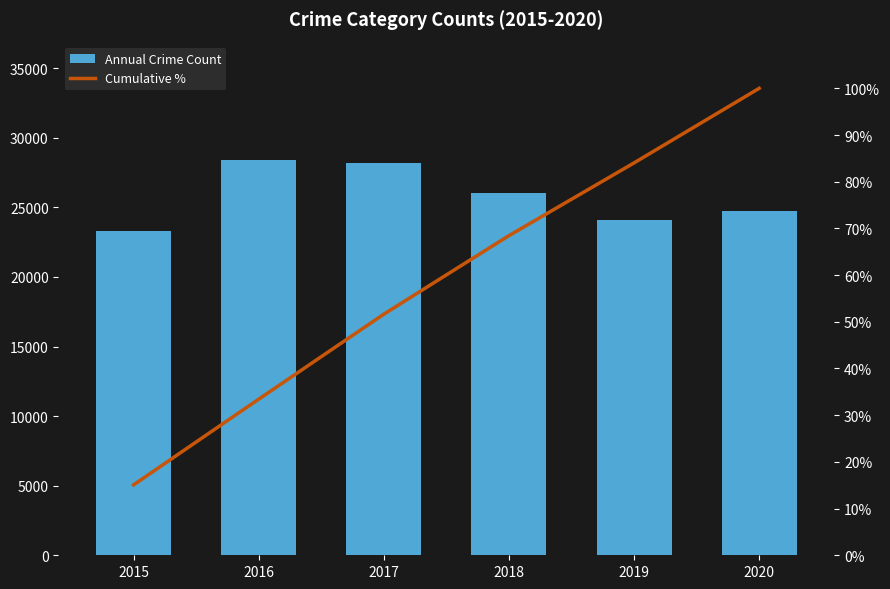

Which series has the largest total across all categories?

Annual Crime Count